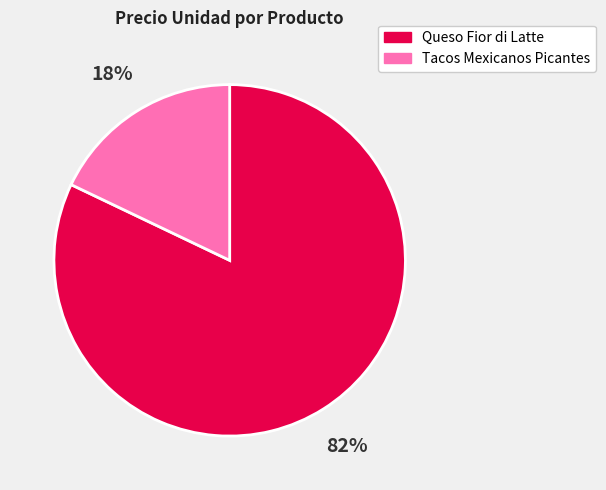

How many slices are in this pie chart?

2